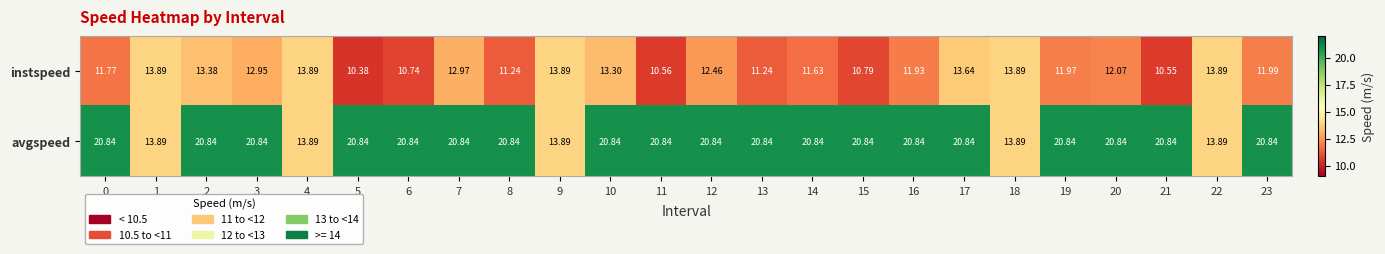

How many values in the avgspeed series are below 20?

5